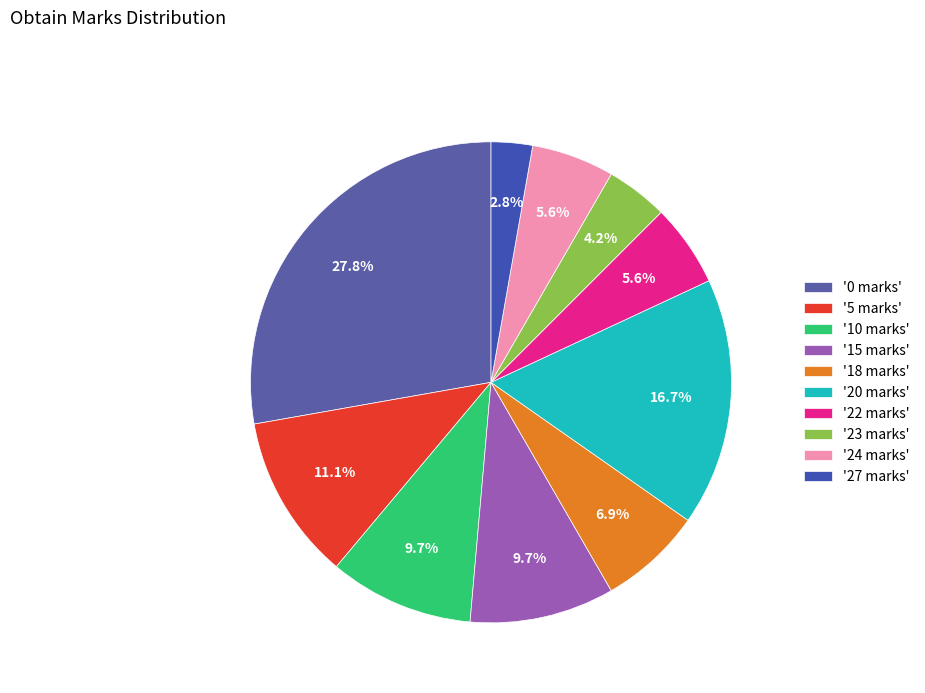

Rank the categories by value from lowest to highest.

27 marks, 23 marks, 22 marks, 24 marks, 18 marks, 10 marks, 15 marks, 5 marks, 20 marks, 0 marks